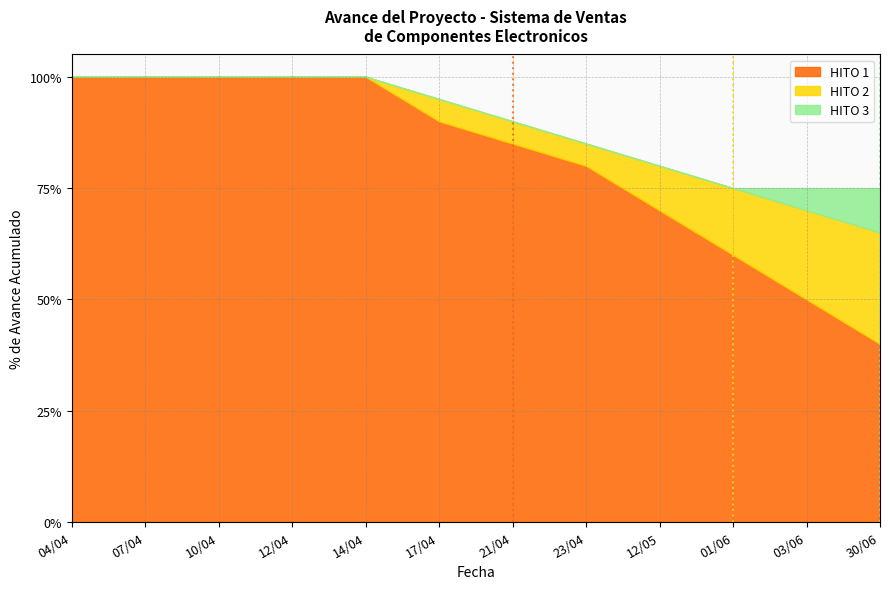

Rank the series at 03/06 from lowest to highest value.

HITO 1, HITO 2, HITO 3